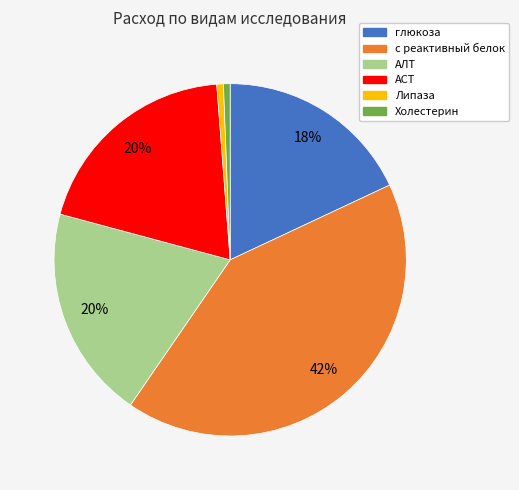

To the nearest percent, what percentage of the pie is АСТ?

20%